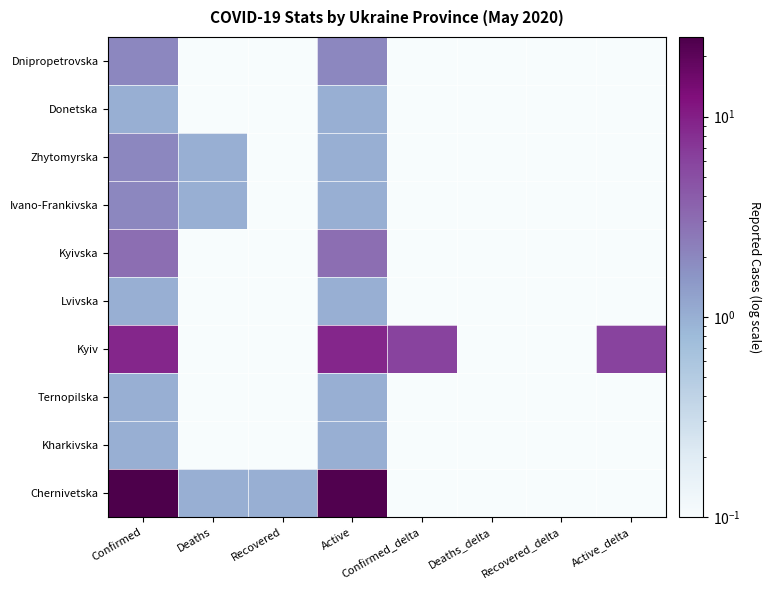

Between Active and Confirmed, which is larger?

Active